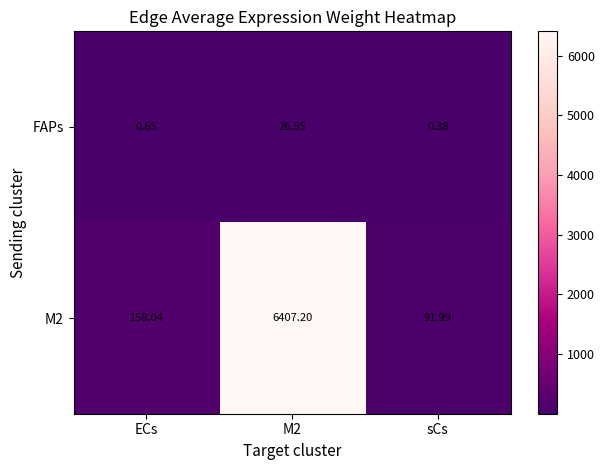

Which category has the lowest value in the M2 series?

sCs